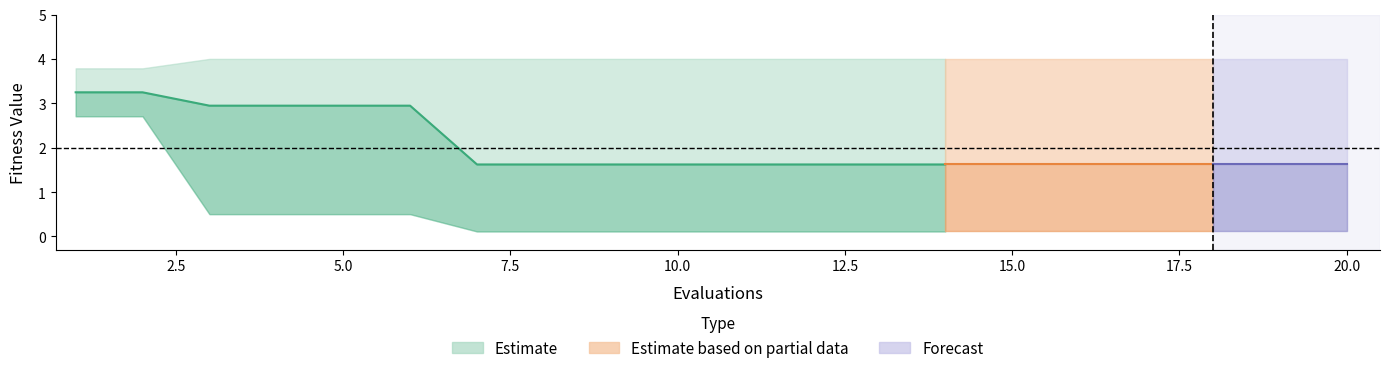

Does the chart display data point markers on the line(s)?

No